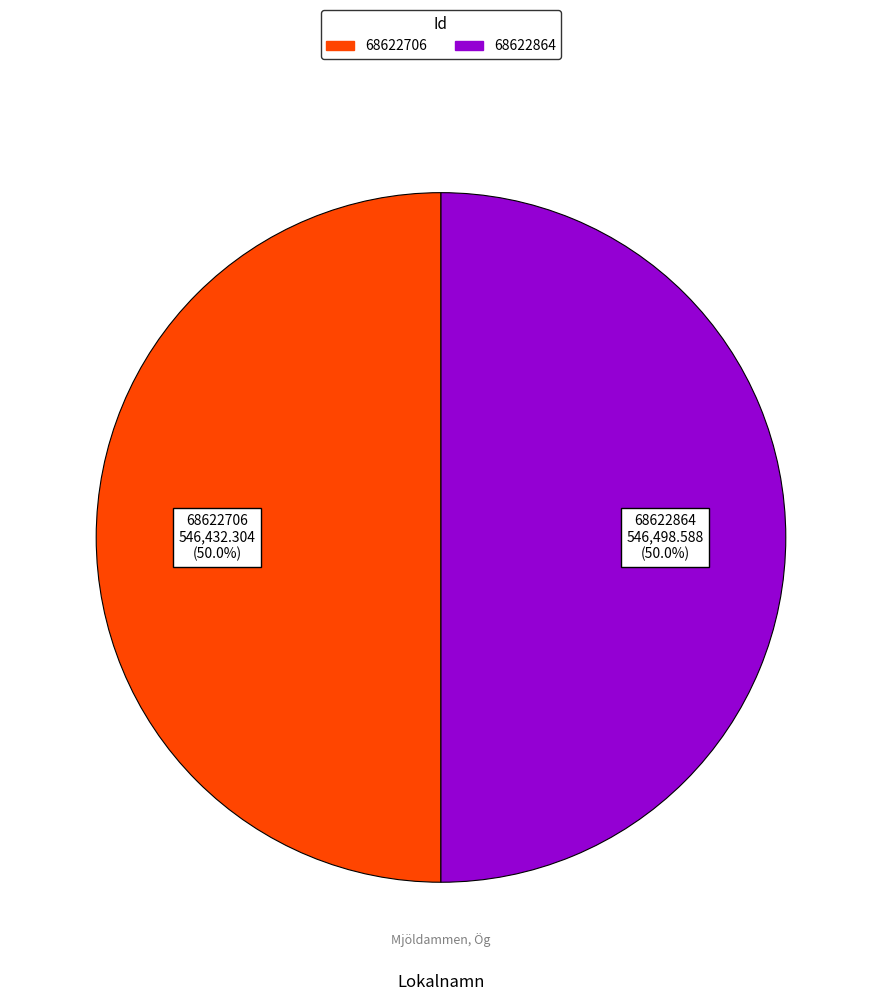

What is the ratio of the value at 68622706 to the value at 68622864?

1.0